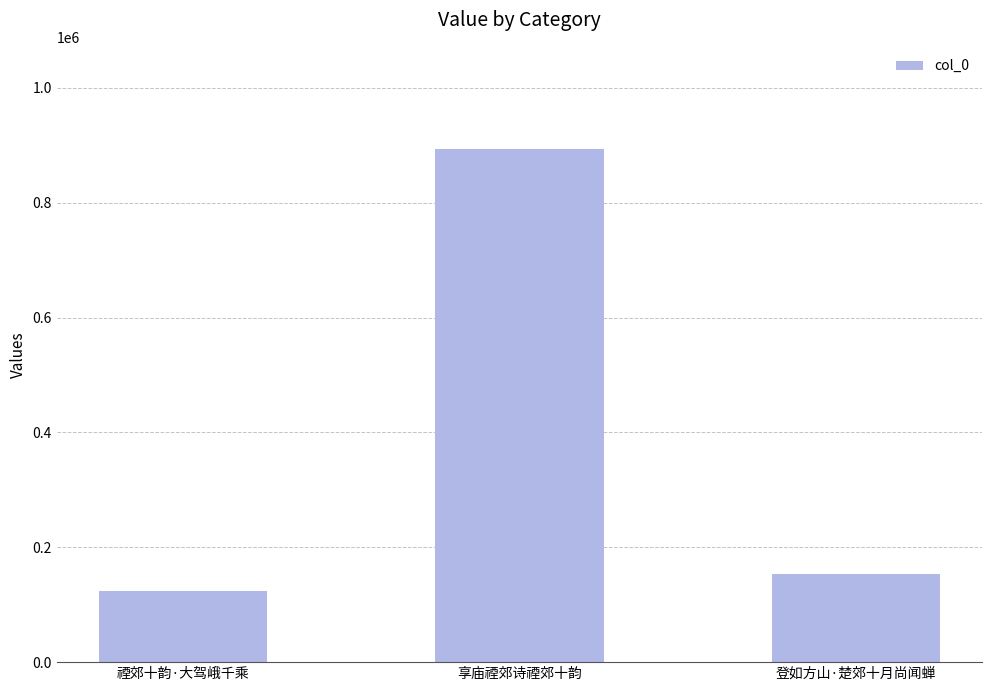

What is the difference between the values at 登如方山·楚郊十月尚闻蝉 and 享庙禋郊诗禋郊十韵?

740088